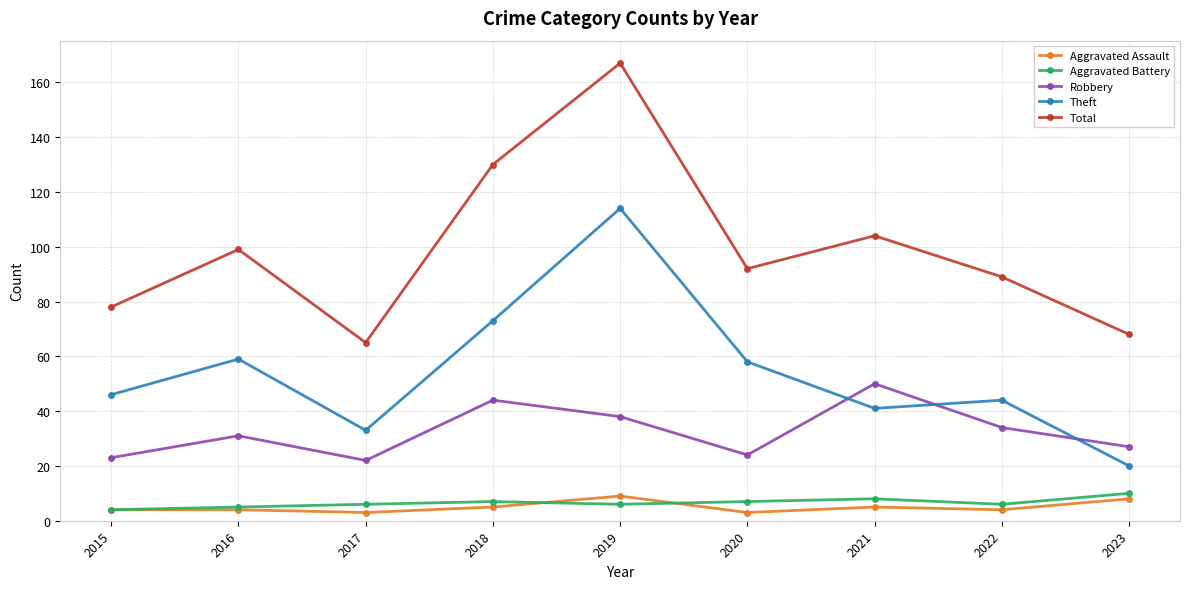

How many categories are shown in the chart?

9